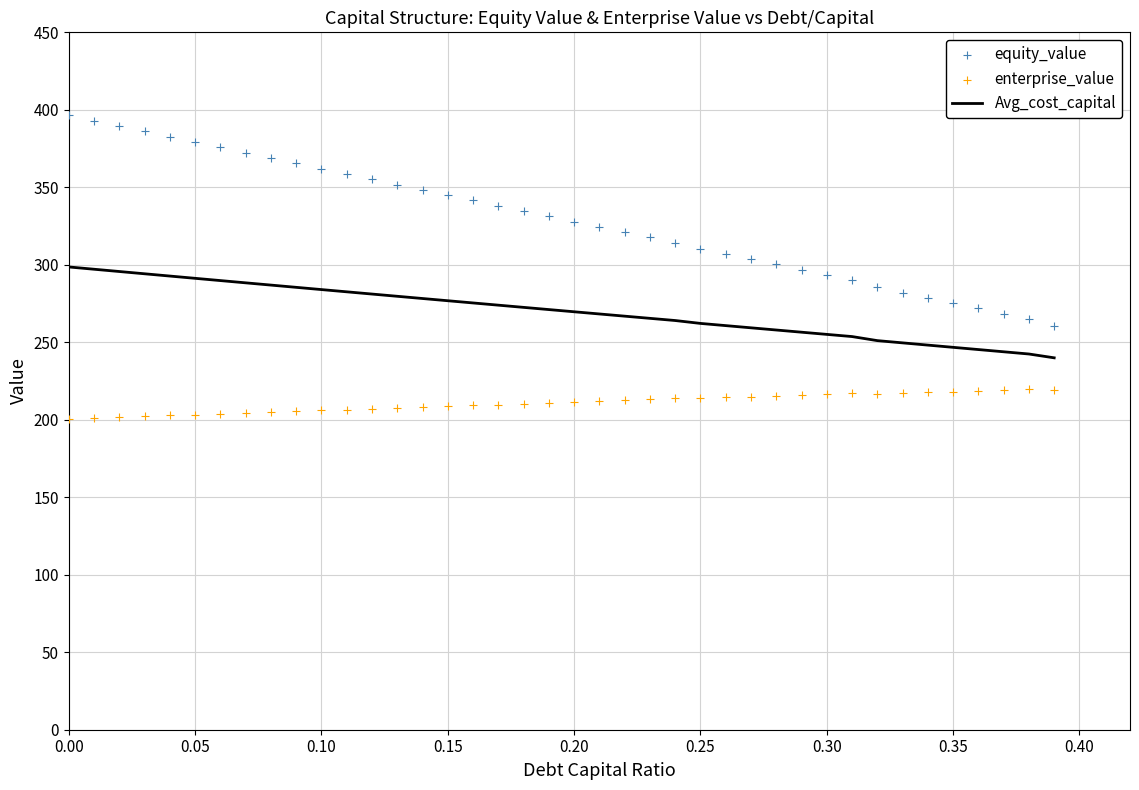

What is the maximum value for Avg_cost_capital?

298.6